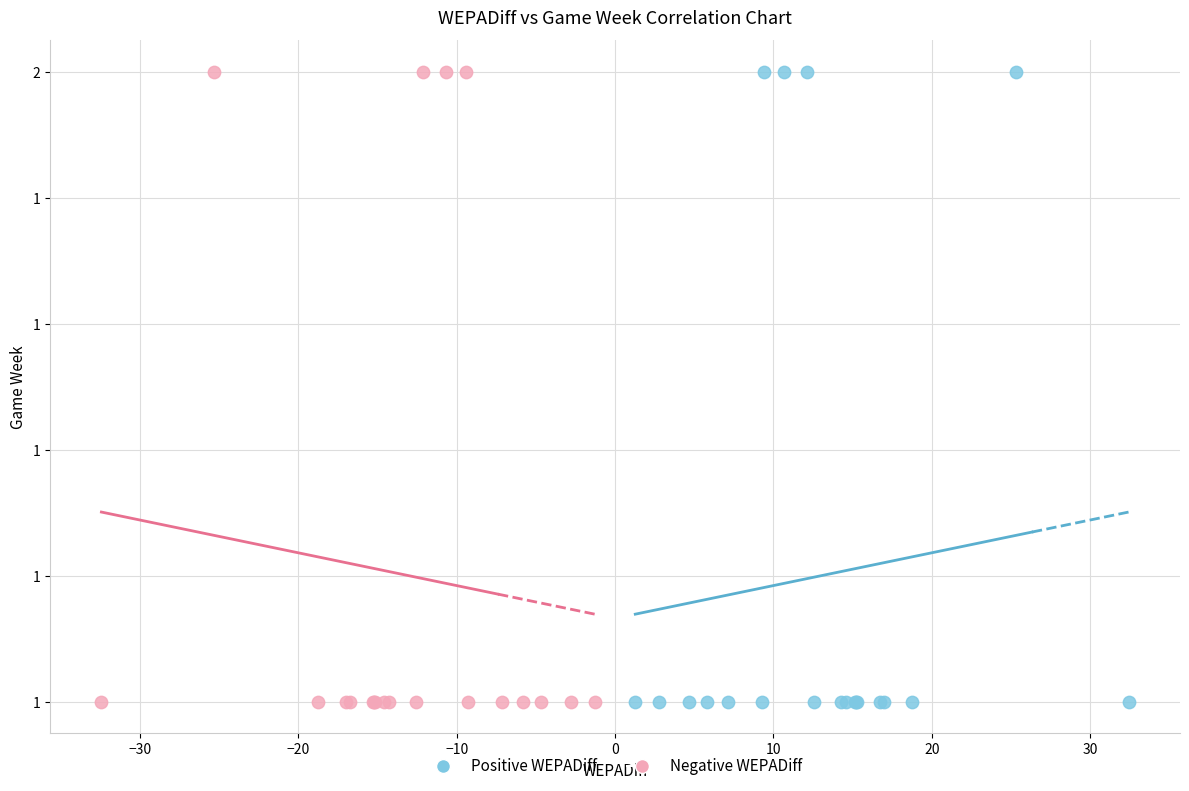

What are all the series names shown in the legend?

Positive WEPADiff, Negative WEPADiff